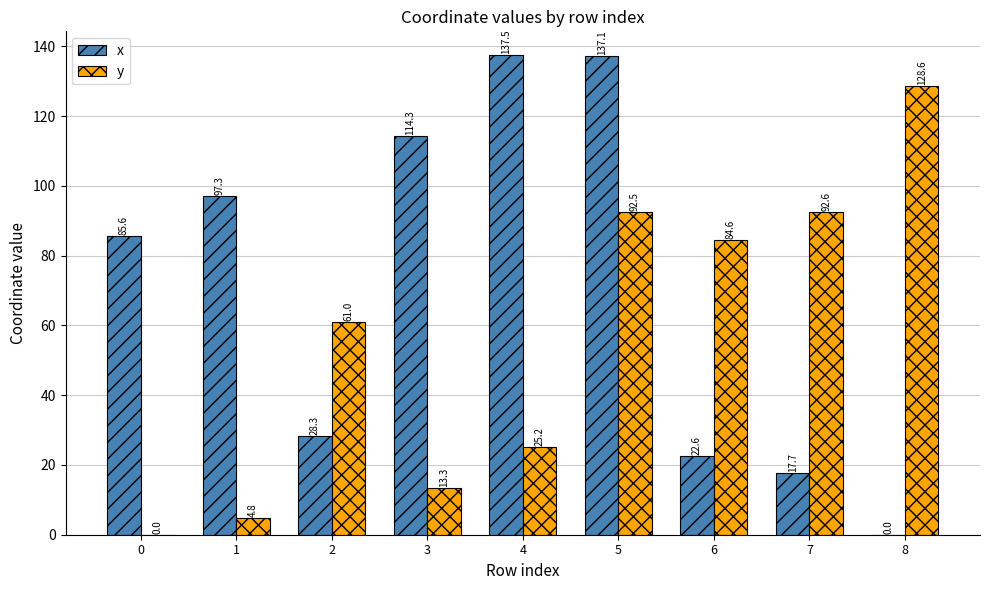

Does the chart contain stacked bars?

No